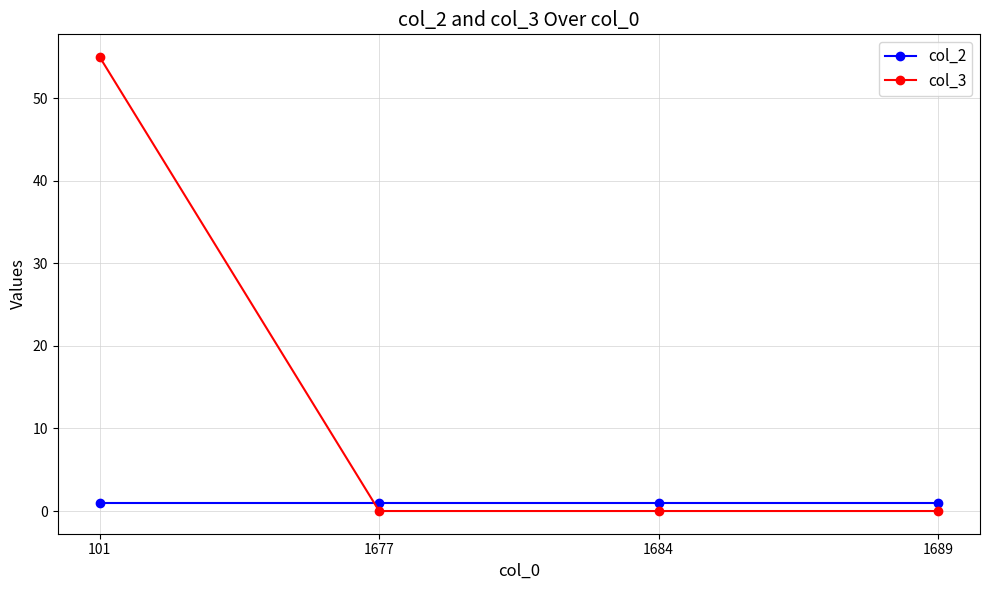

True or false: col_3 has a value of -18 at 1684.

False